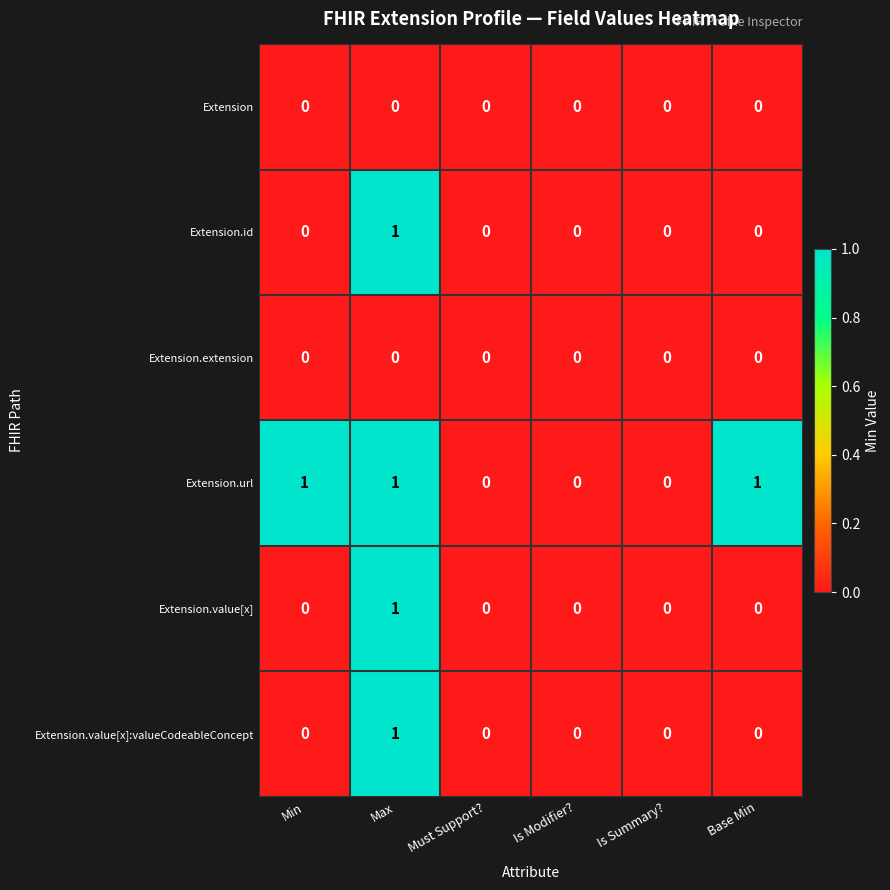

Between Min and Must Support?, which series saw the biggest shift?

Extension.url